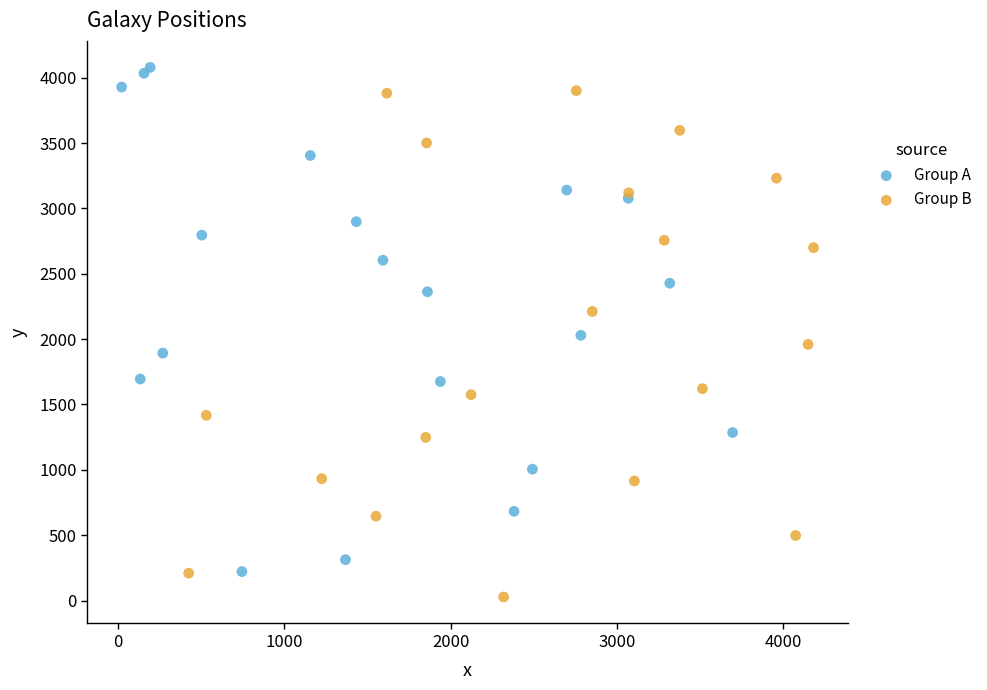

Which series contains the lowest Y value?

Group B